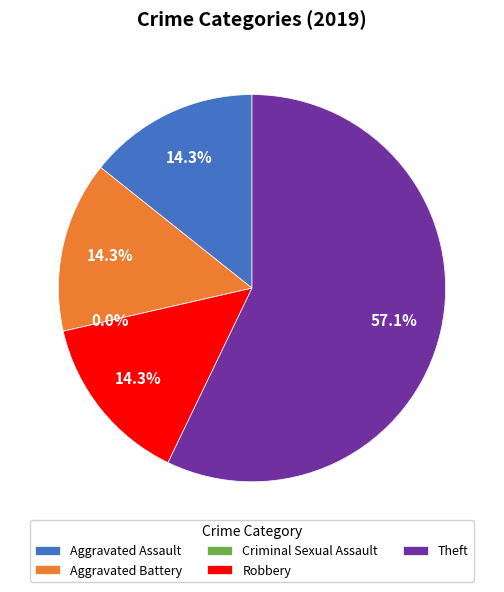

What is the largest slice in the pie chart?

Theft